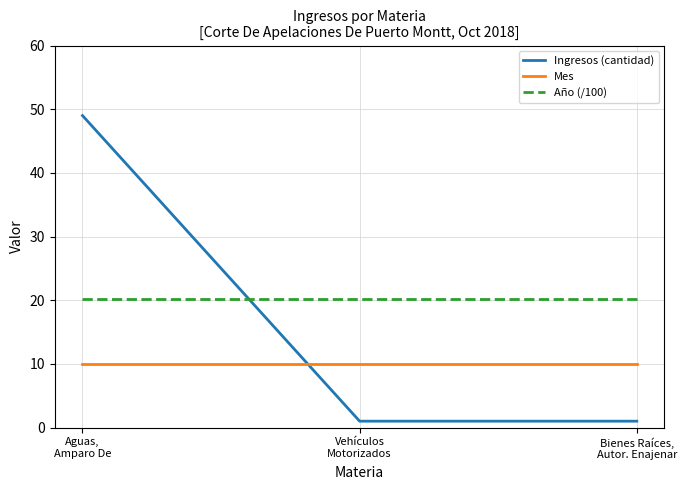

Reading left to right, list all the values displayed in this chart.

Ingresos (cantidad): 49.0	1.0	1.0
Mes: 10.0	10.0	10.0
Año (/100): 20.2	20.2	20.2